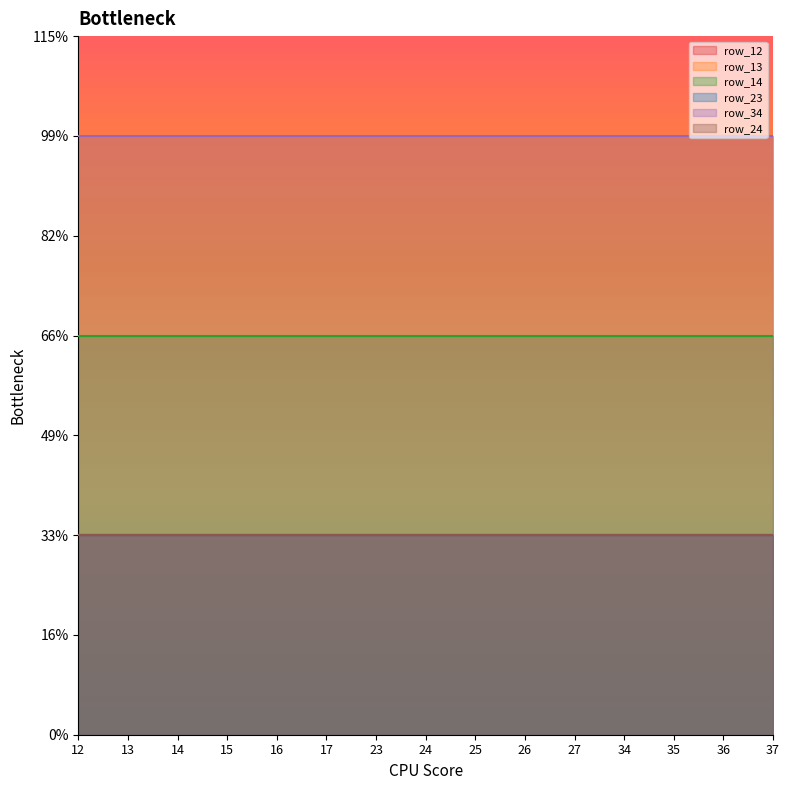

True or false: row_13 and row_34 cross at least once.

False